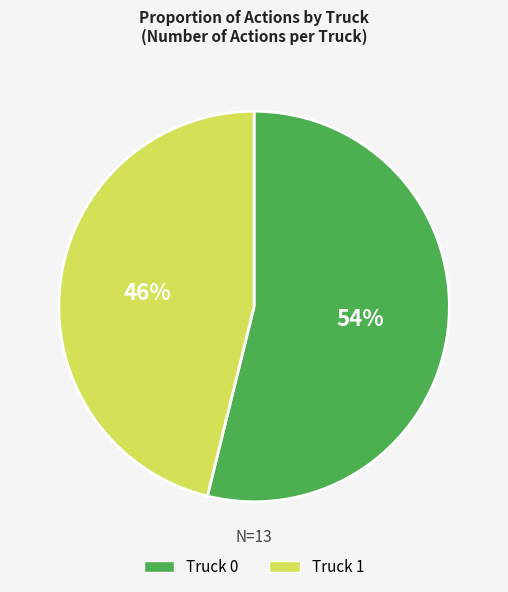

To the nearest percent, what is the combined percentage of Truck 0 and Truck 1?

100%